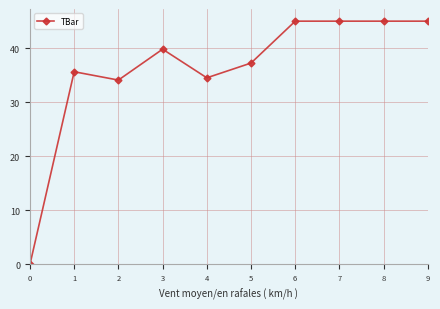

How many values are above zero?

9